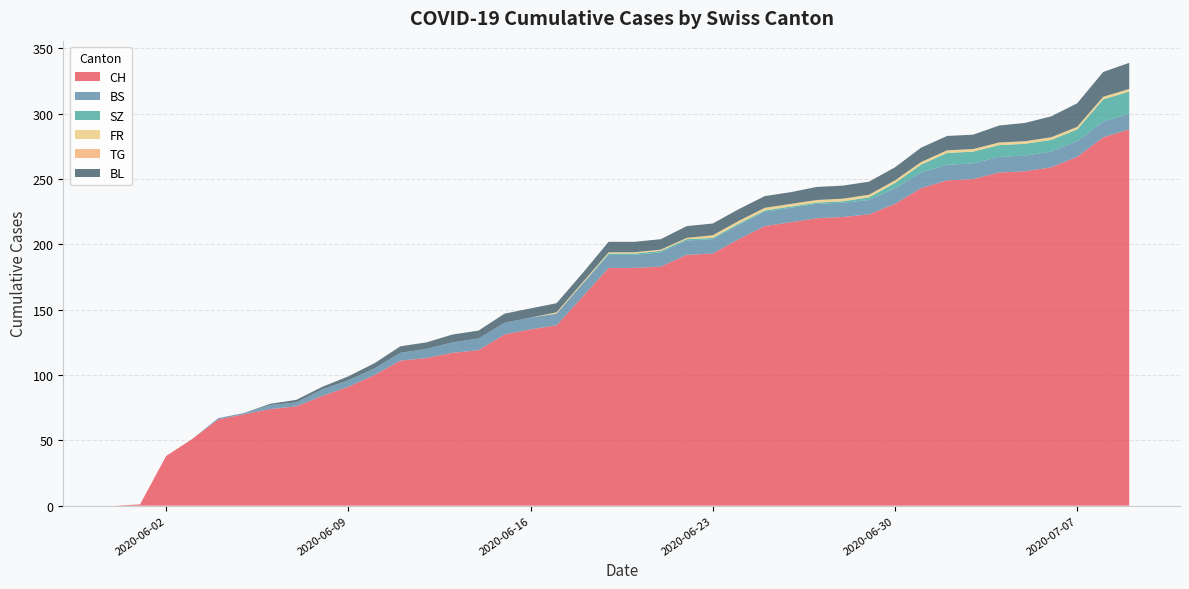

Reading left to right, what are all the values shown in this chart?

CH: 0	1	38	51	66	70	74	76	84	91	100	111	113	117	119	131	135	138	160	182	182	183	192	193	204	214	217	220	221	223	231	243	249	250	255	256	259	267	282	288
BS: 0	0	0	0	1	1	3	3	5	5	5	6	7	8	9	9	9	9	10	10	10	11	11	11	11	11	11	11	11	11	12	12	12	12	12	12	12	12	12	12
SZ: 0	0	0	0	0	0	0	0	0	0	0	0	0	0	0	0	0	0	0	1	1	1	1	1	1	1	1	1	1	2	4	6	9	9	9	9	9	9	17	17
FR: 0	0	0	0	0	0	0	0	0	0	0	0	0	0	0	0	0	1	1	1	1	1	1	2	2	2	2	2	2	2	2	2	2	2	2	2	2	2	2	2
TG: 0	0	0	0	0	0	0	0	0	0	0	0	0	0	0	0	0	0	0	0	0	0	0	0	0	0	0	0	0	0	0	0	0	0	0	0	0	0	0	0
BL: 0	0	0	0	0	0	1	2	2	3	4	5	5	6	6	7	7	7	7	8	8	8	9	9	9	9	9	10	10	10	10	11	11	11	13	14	16	18	19	20